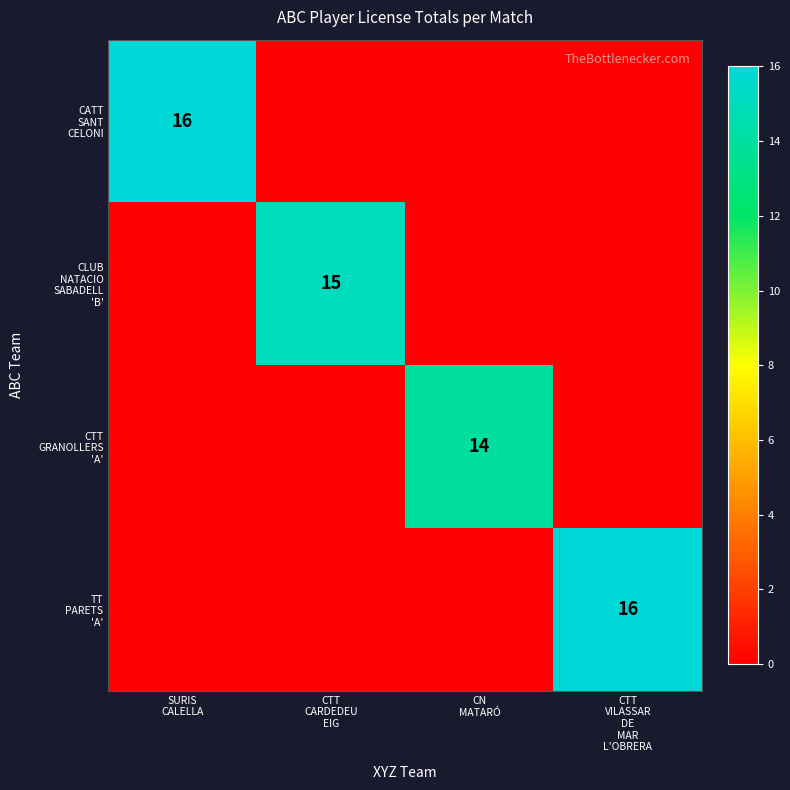

Where is CATT SANT CELONI nearest to the value 8?

SURIS CALELLA